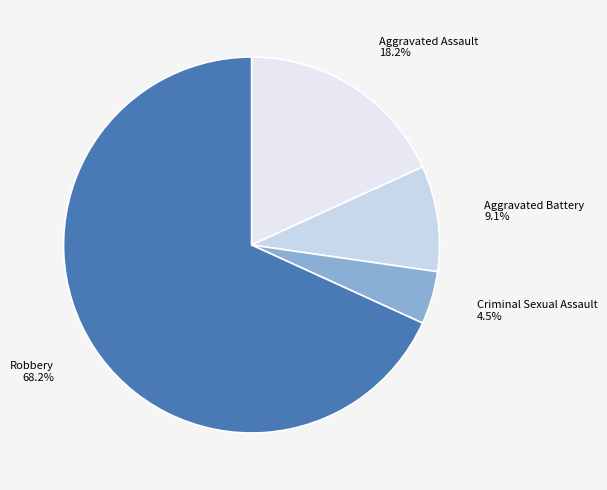

To the nearest percent, what is the difference between the largest and smallest slice percentages?

64%